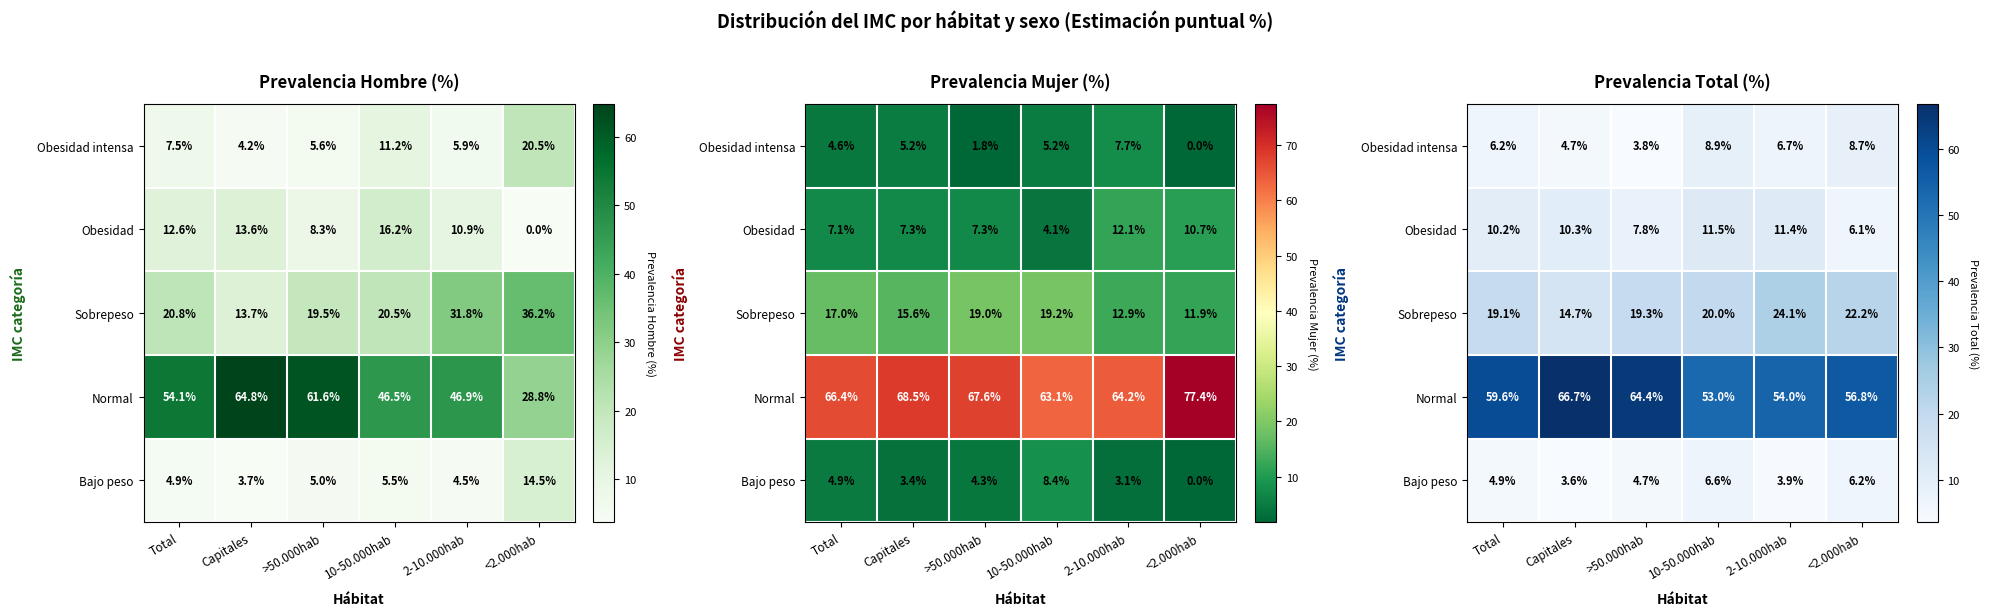

Read the Bajo peso value at <2.000hab.

6.2